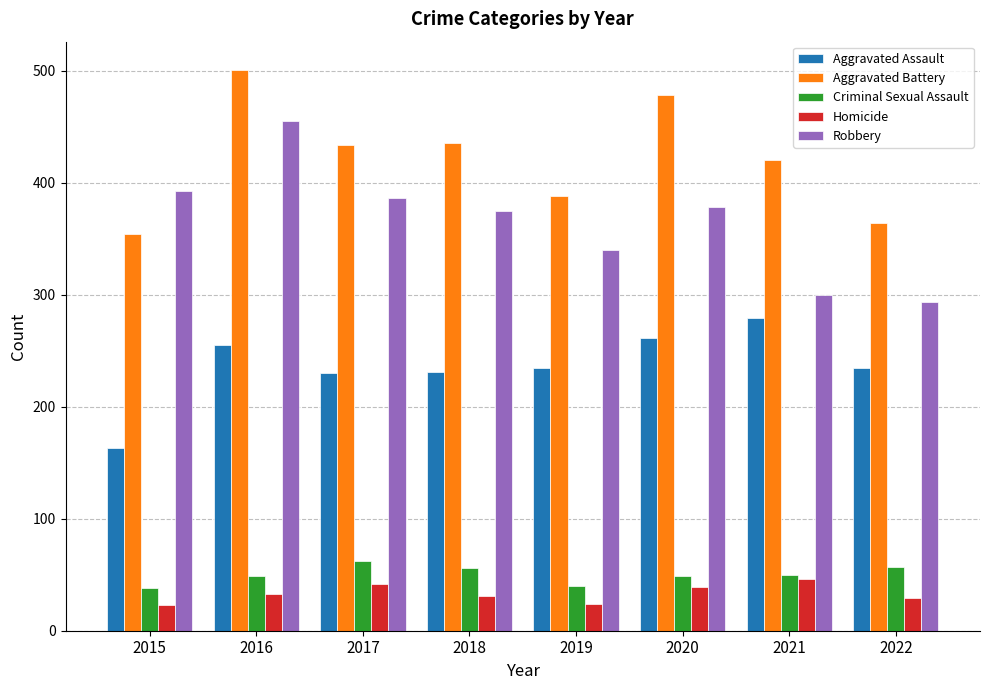

At which label does Criminal Sexual Assault reach its peak?

2017